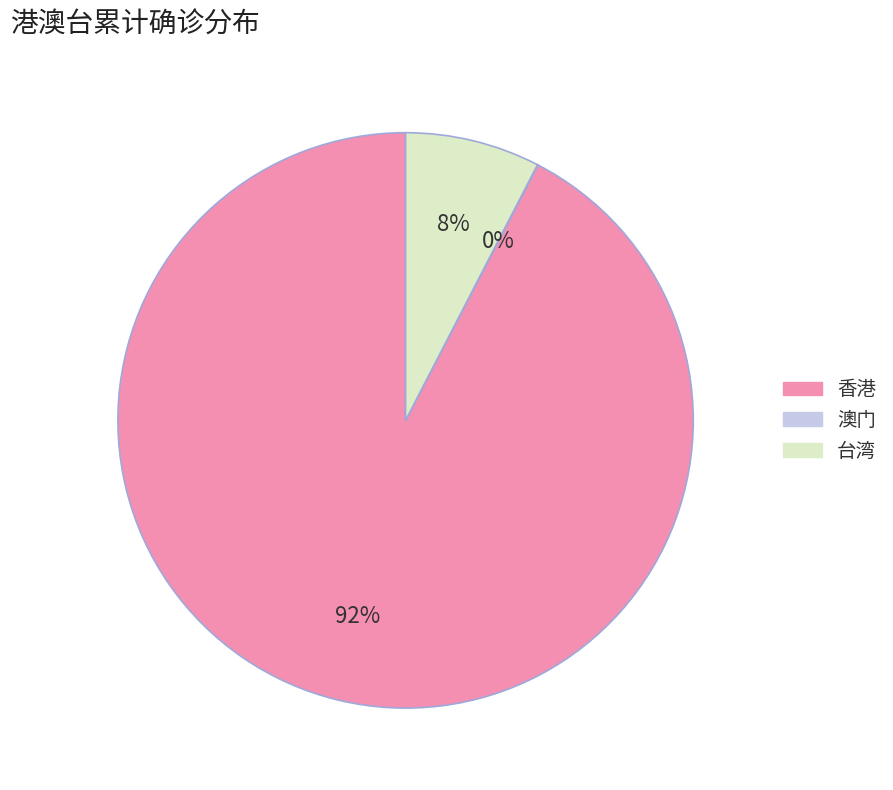

What is the majority slice?

香港